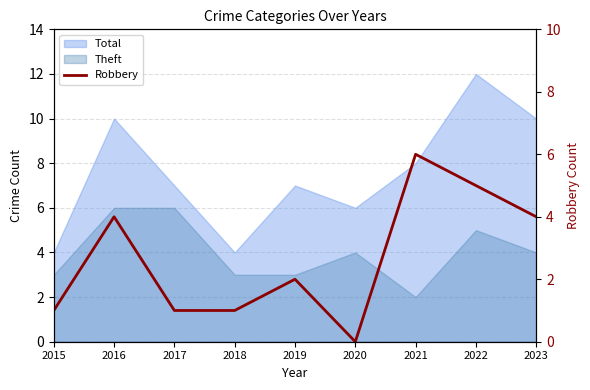

Does the chart have visible grid lines?

Yes